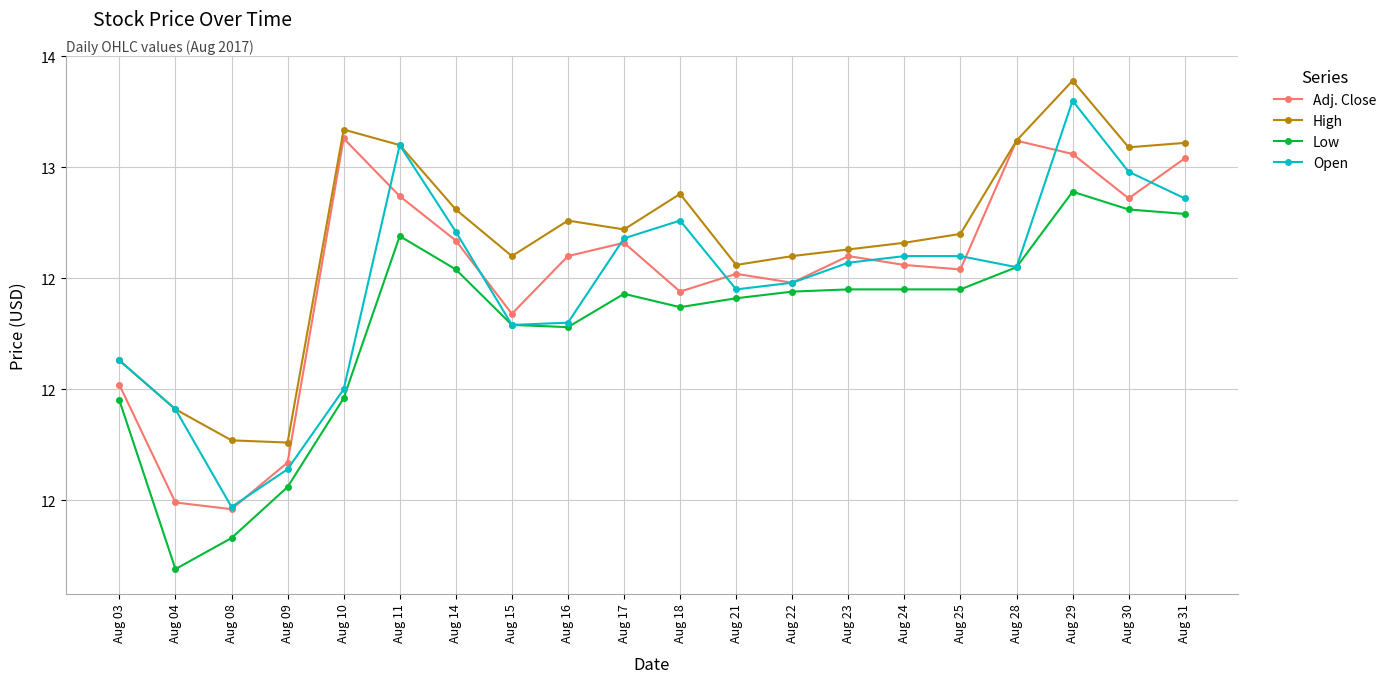

What are all the series names shown in the legend?

Adj. Close, High, Low, Open